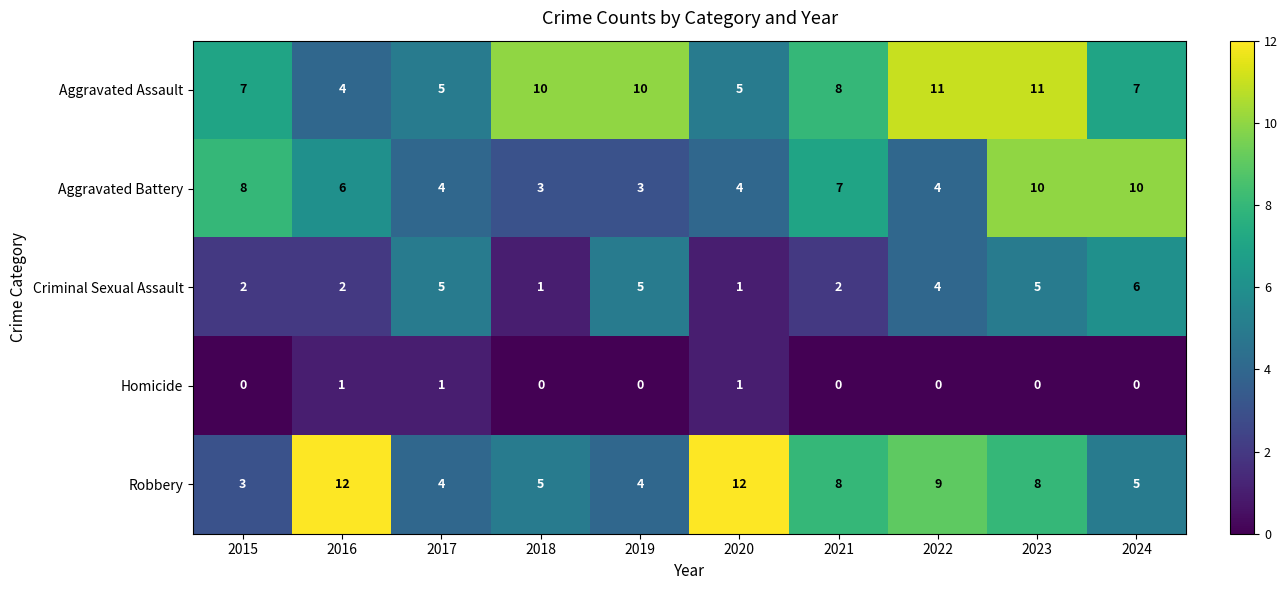

How many values in the Homicide series exceed 0?

3